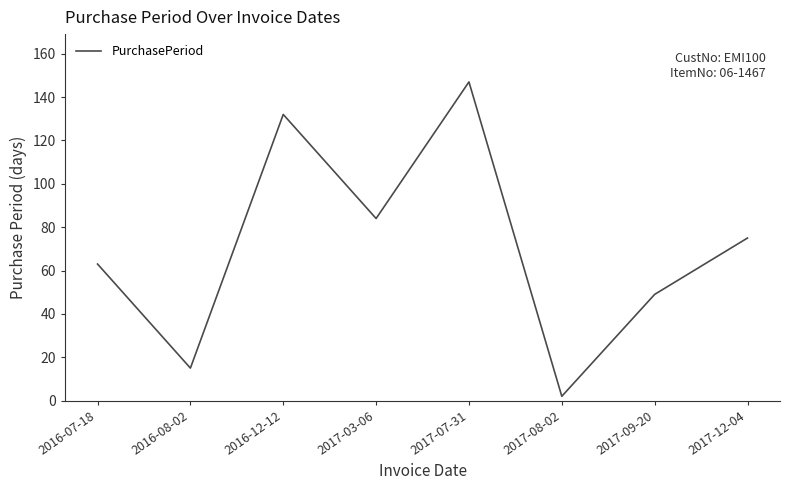

Reading left to right, transcribe all the data shown in this chart.

63	15	132	84	147	2	49	75